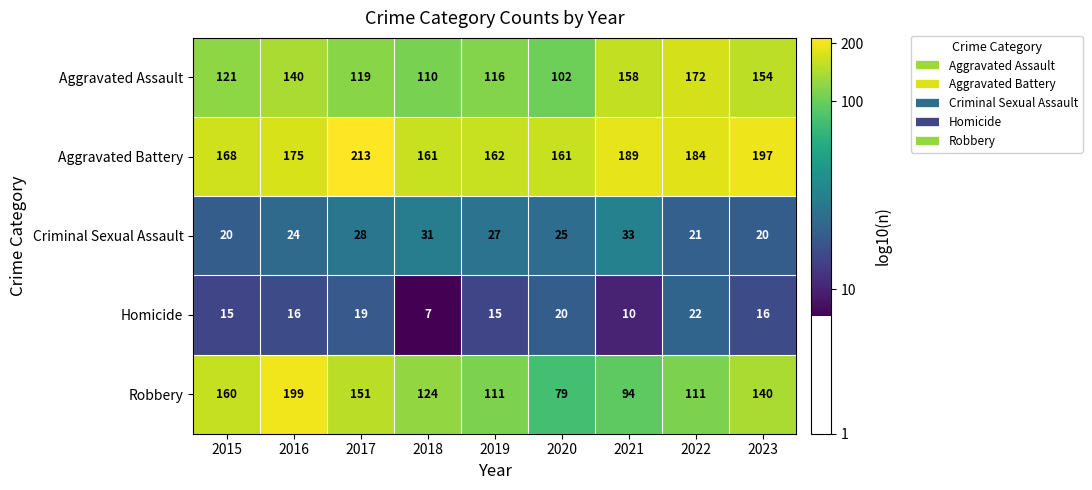

The Aggravated Battery series shows 328 at 2021. True or false?

False